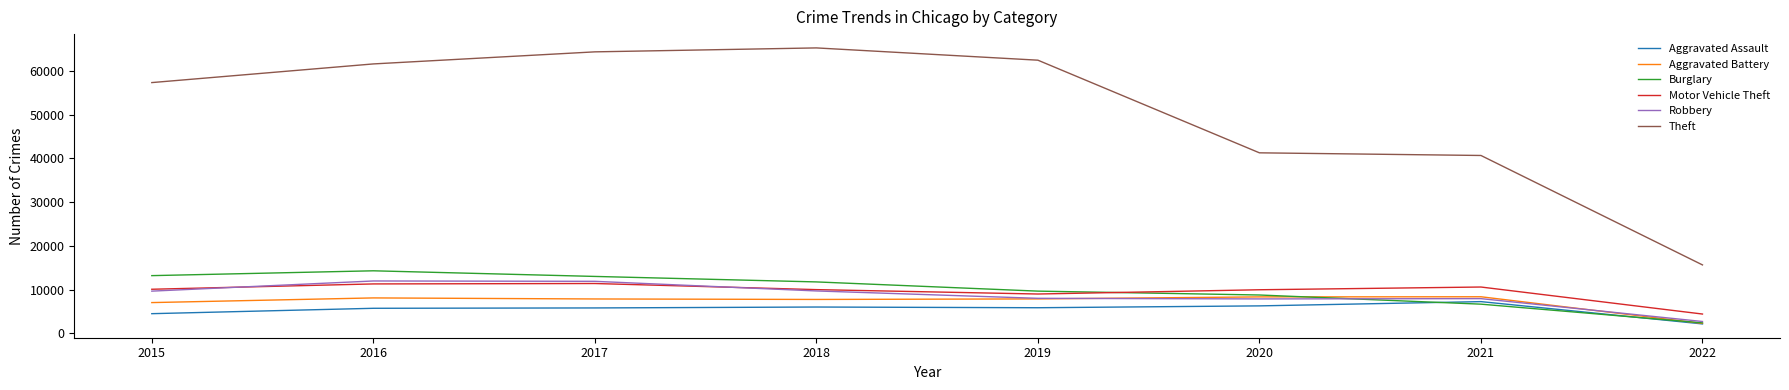

Which series has the largest total across all categories?

Theft